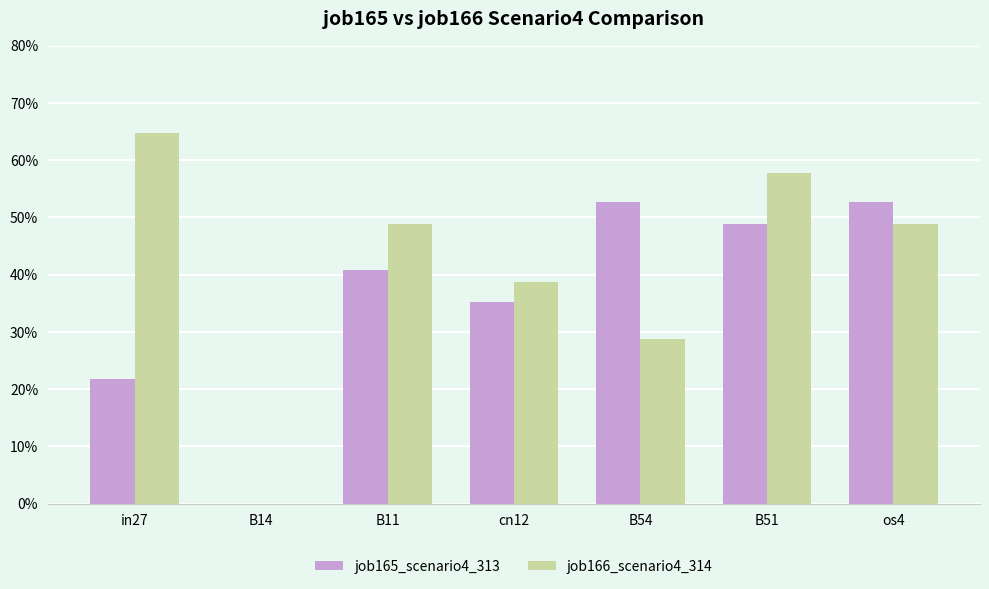

List the labels in order of job165_scenario4_313 value, largest first.

B54, os4, B51, B11, cn12, in27, B14